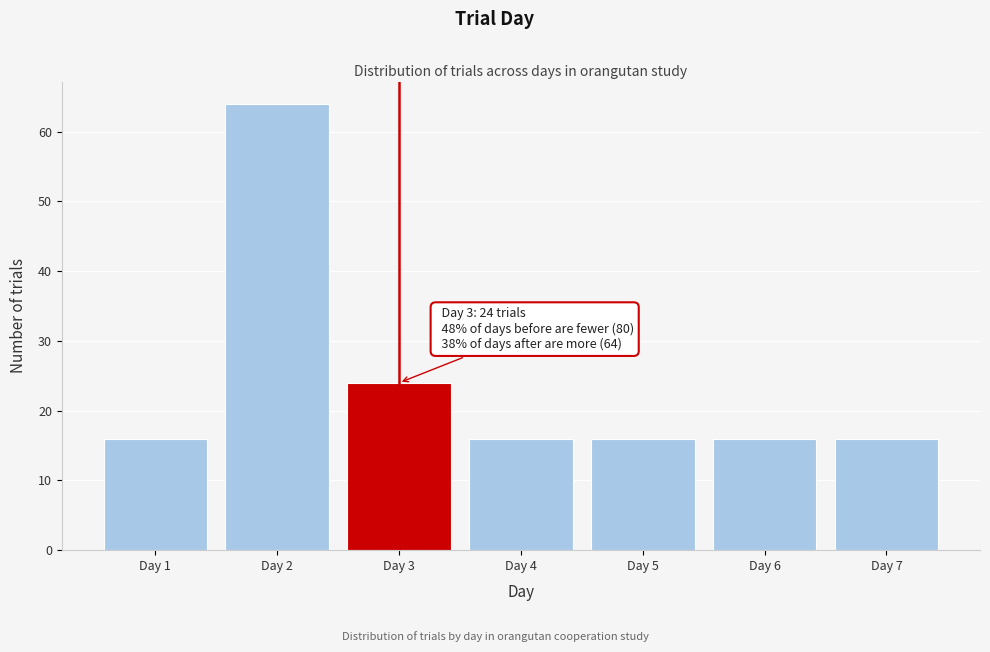

Reading right to left, list all the values displayed in this chart.

Day 7=16	Day 6=16	Day 5=16	Day 4=16	Day 3=24	Day 2=64	Day 1=16